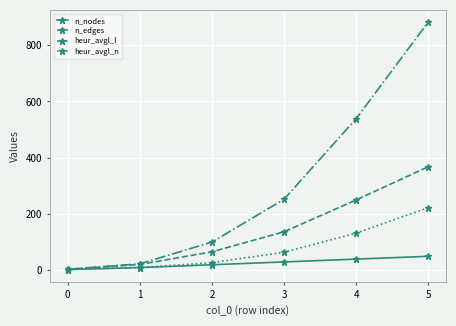

Which series has the largest total across all categories?

heur_avgl_l